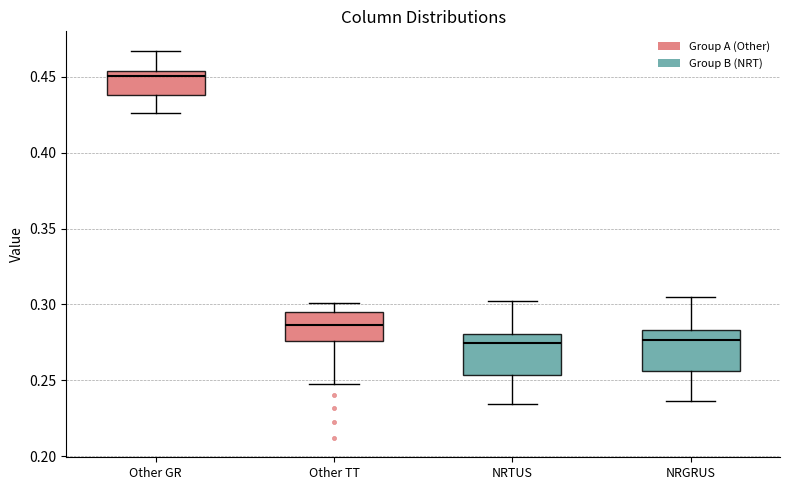

Reading left to right, read every box against the y-axis: the position of its median line, the range the box covers, and the ends of its whiskers. The values are not printed on the chart, so give them approximately, as read against the axis.

Other GR: median 0.450, box 0.440 to 0.455, whiskers 0.425 to 0.465
Other TT: median 0.285, box 0.275 to 0.295, whiskers 0.250 to 0.300
NRTUS: median 0.275, box 0.255 to 0.280, whiskers 0.235 to 0.305
NRGRUS: median 0.275, box 0.255 to 0.285, whiskers 0.235 to 0.305